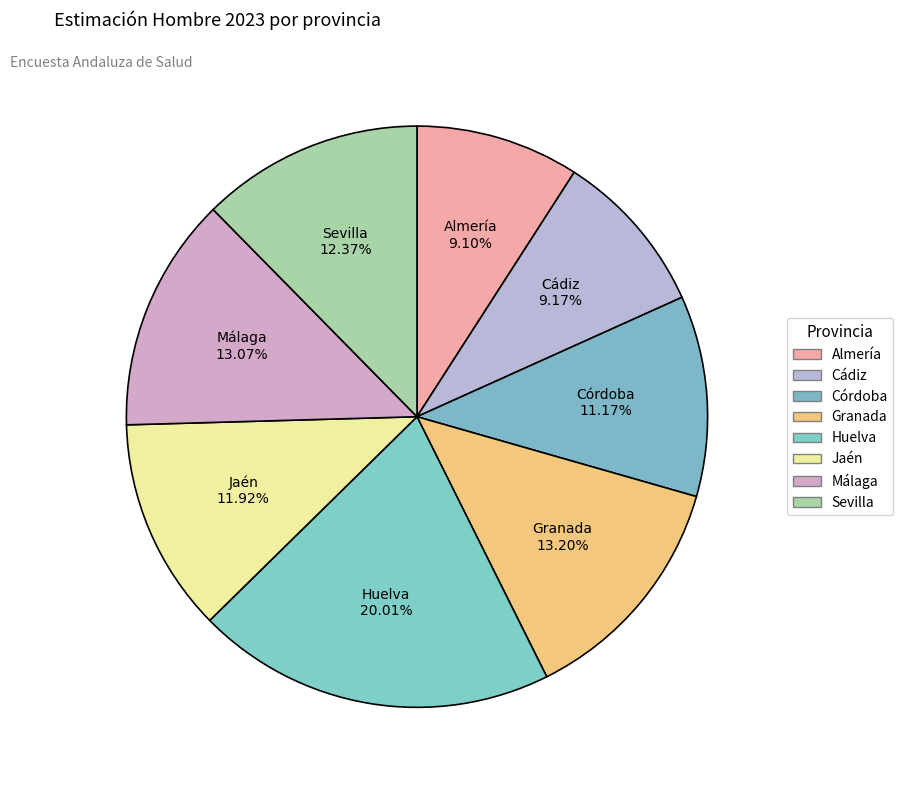

Between Granada and Huelva, which is larger?

Huelva